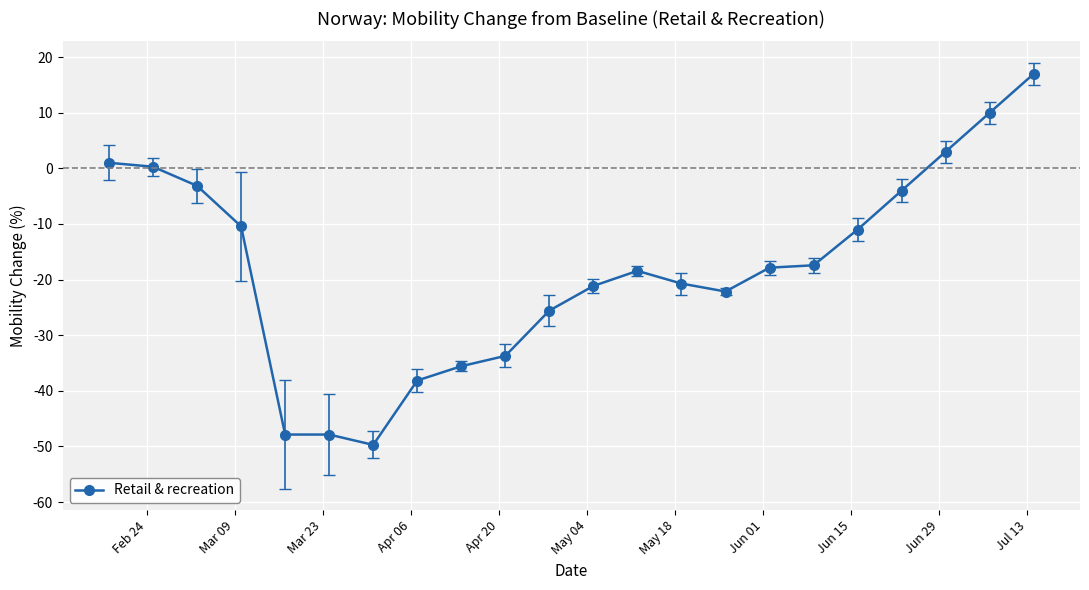

What is the difference between the maximum and minimum values?

66.7